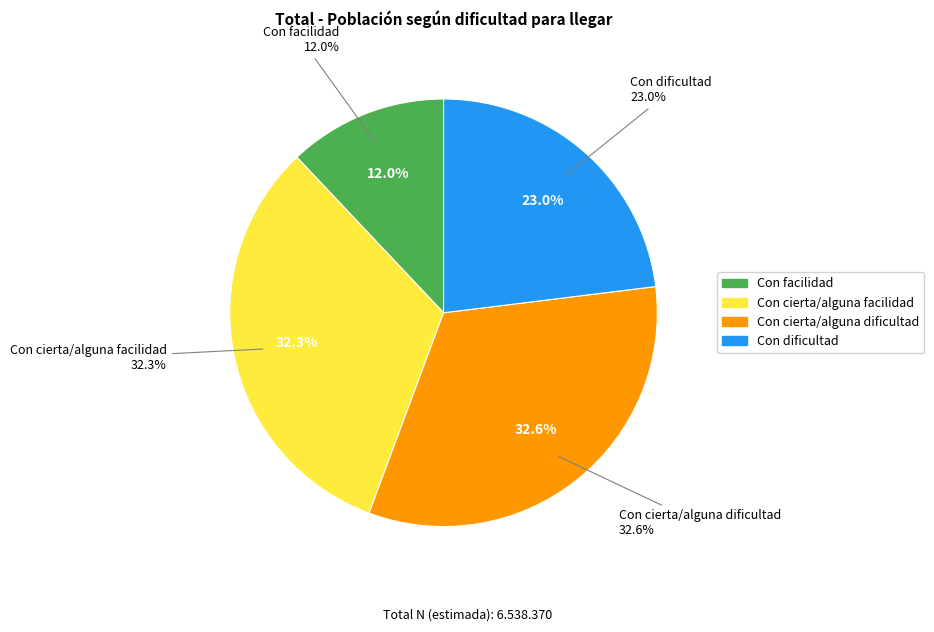

To the nearest percent, what is the average slice percentage?

25%